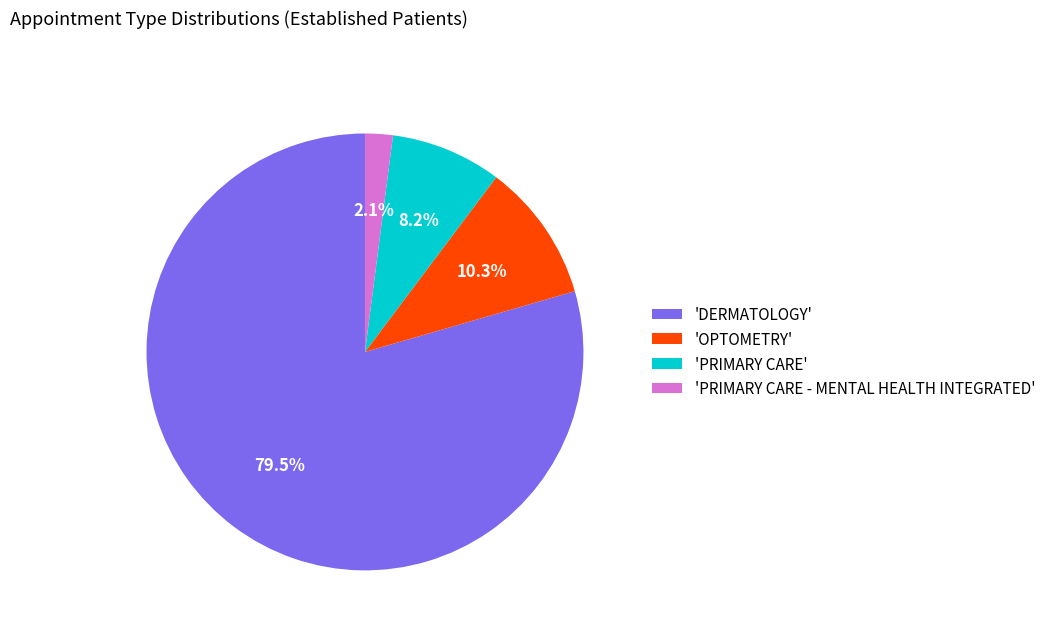

Rank the categories by value from highest to lowest.

'DERMATOLOGY', 'OPTOMETRY', 'PRIMARY CARE', 'PRIMARY CARE - MENTAL HEALTH INTEGRATED'